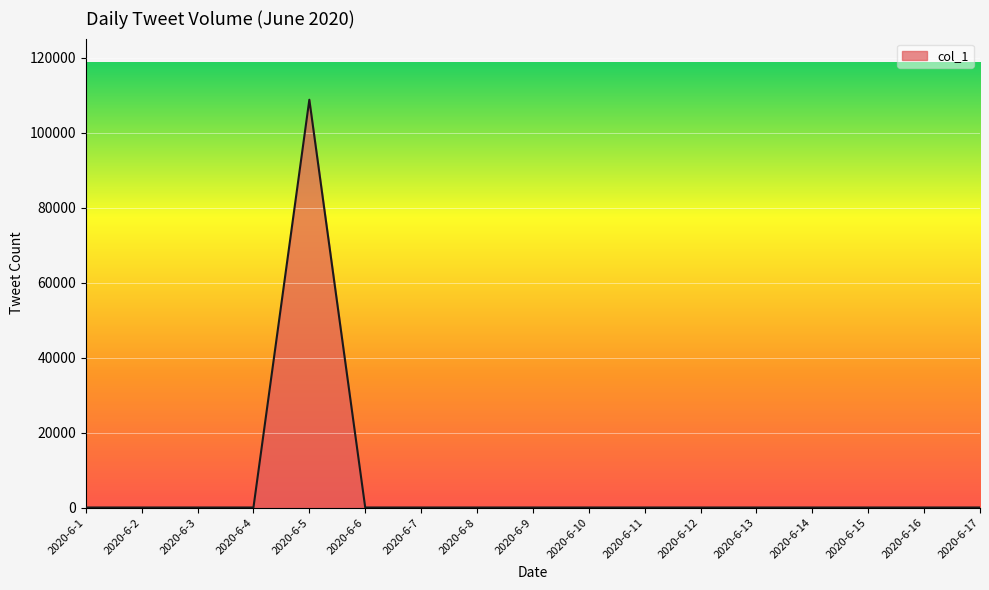

What is the difference between the maximum and minimum values?

108751